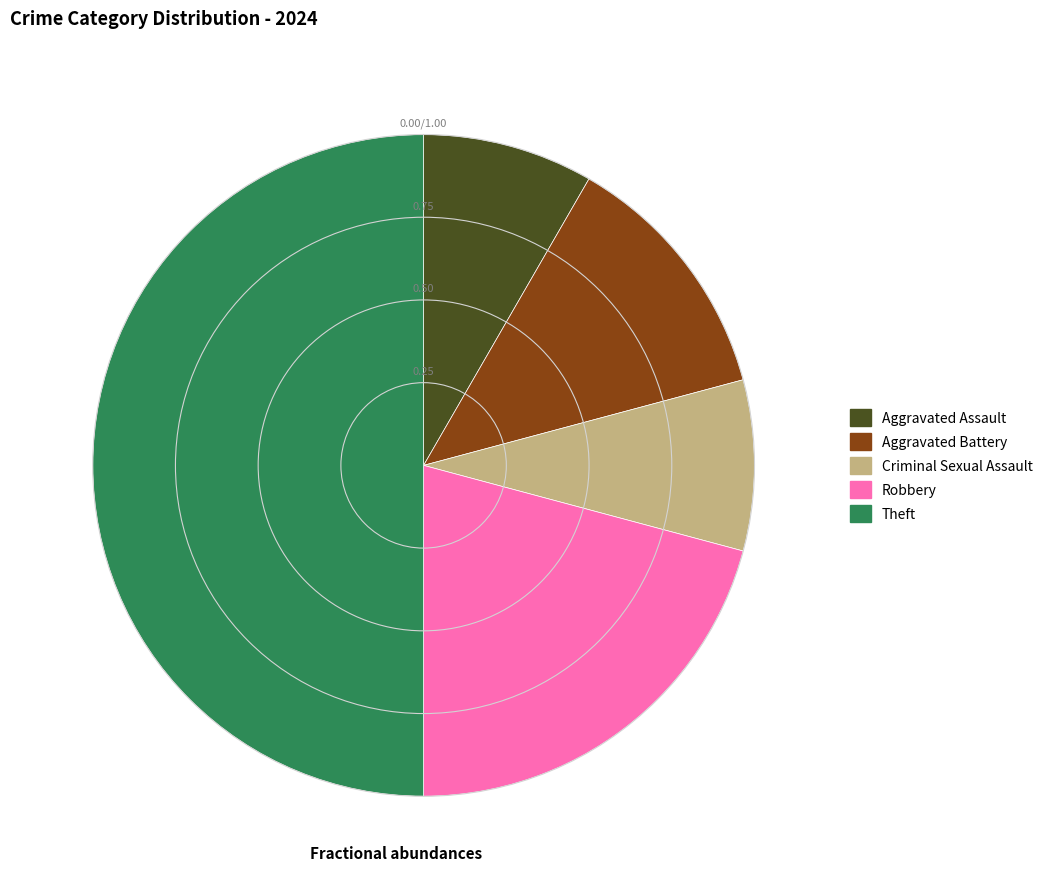

How many segments does this pie chart have?

5